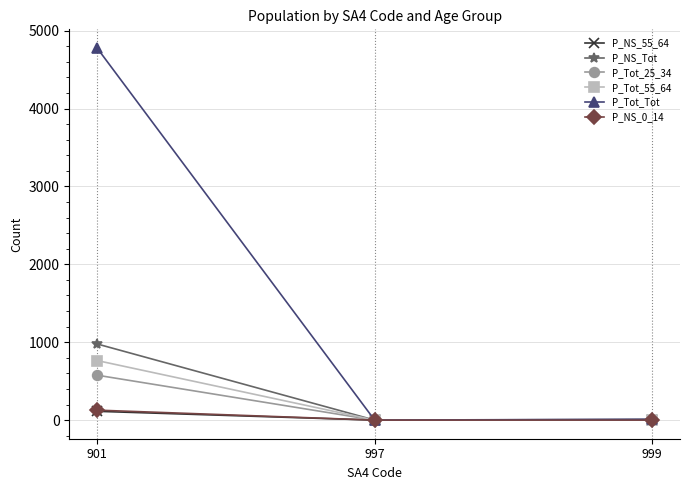

Where does the P_Tot_55_64 series first go above 3?

901